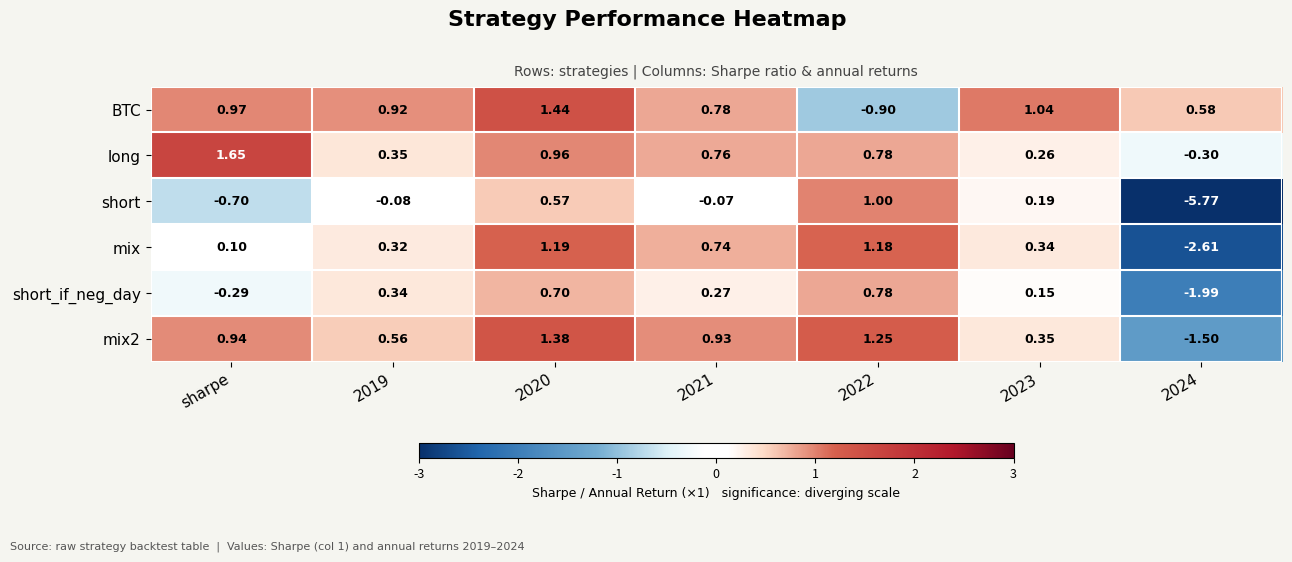

Where is mix nearest to the value 0?

sharpe